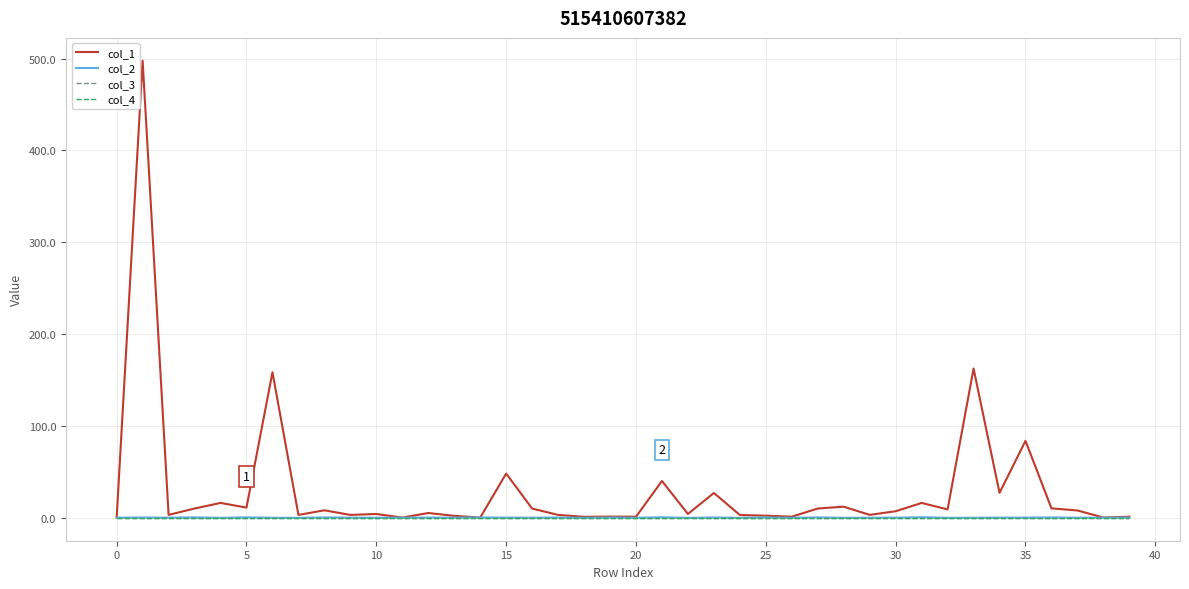

Which series has the largest total across all categories?

col_1